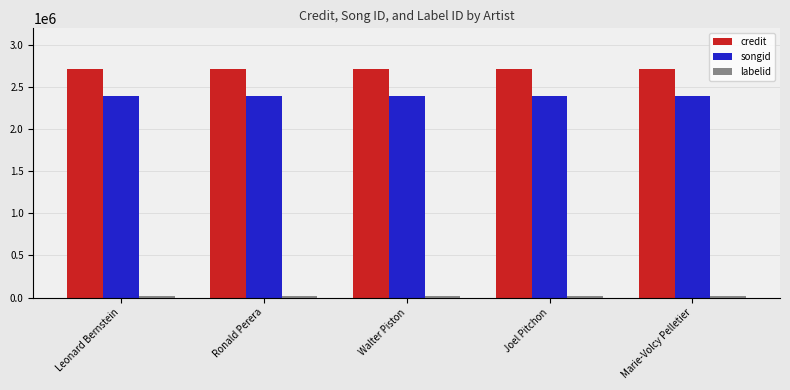

What is the average value of the credit series?

2712525